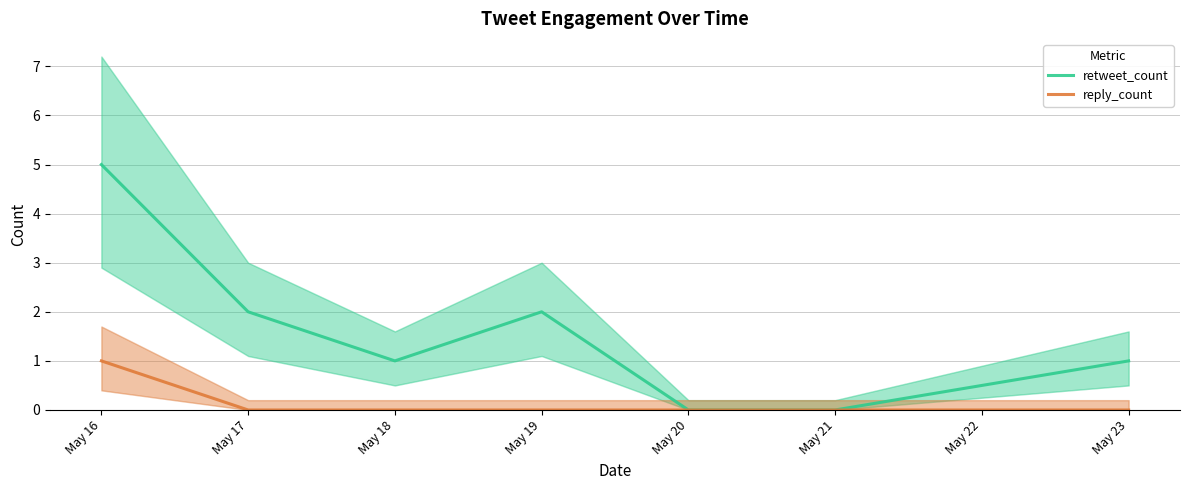

Which series changed the most between May 16 and May 18?

retweet_count